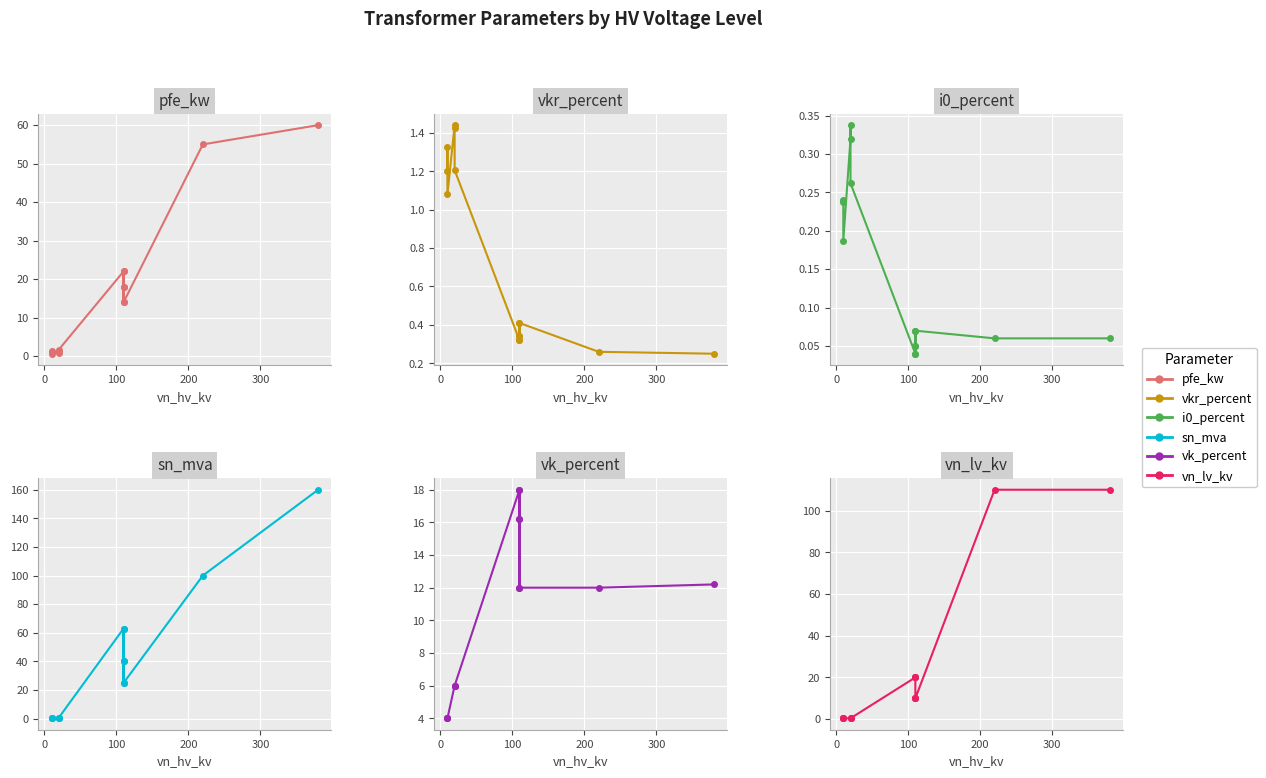

True or false: i0_percent has a value of 0.0 at 7.

False